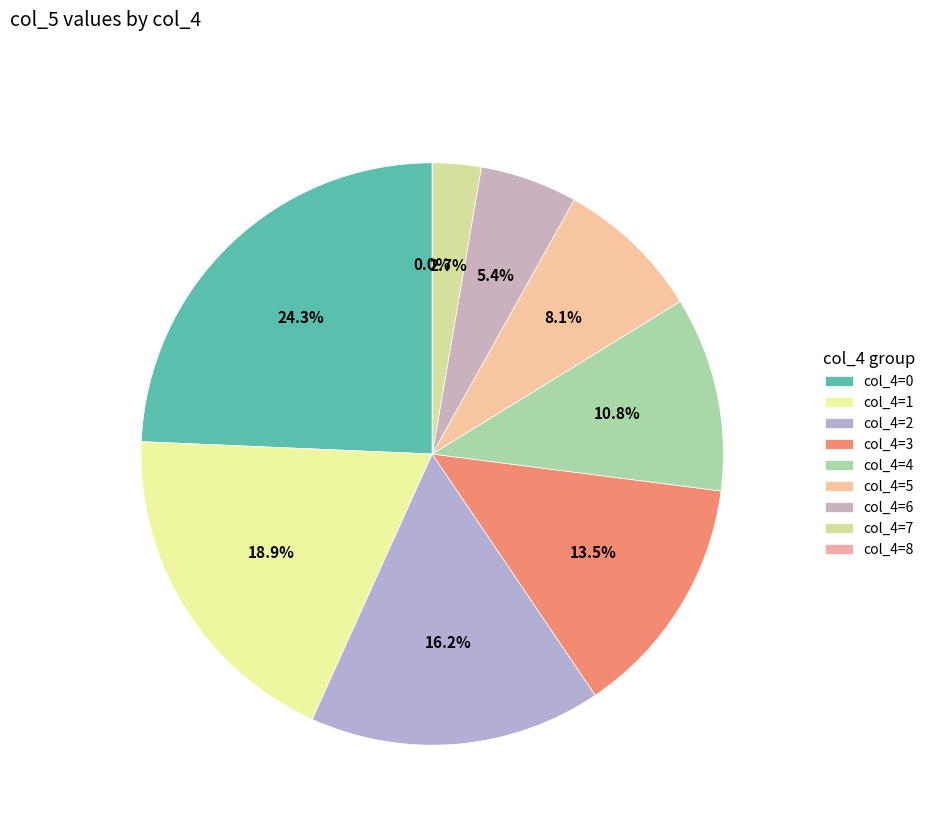

Rank the categories by value from lowest to highest.

8, 7, 6, 5, 4, 3, 2, 1, 0